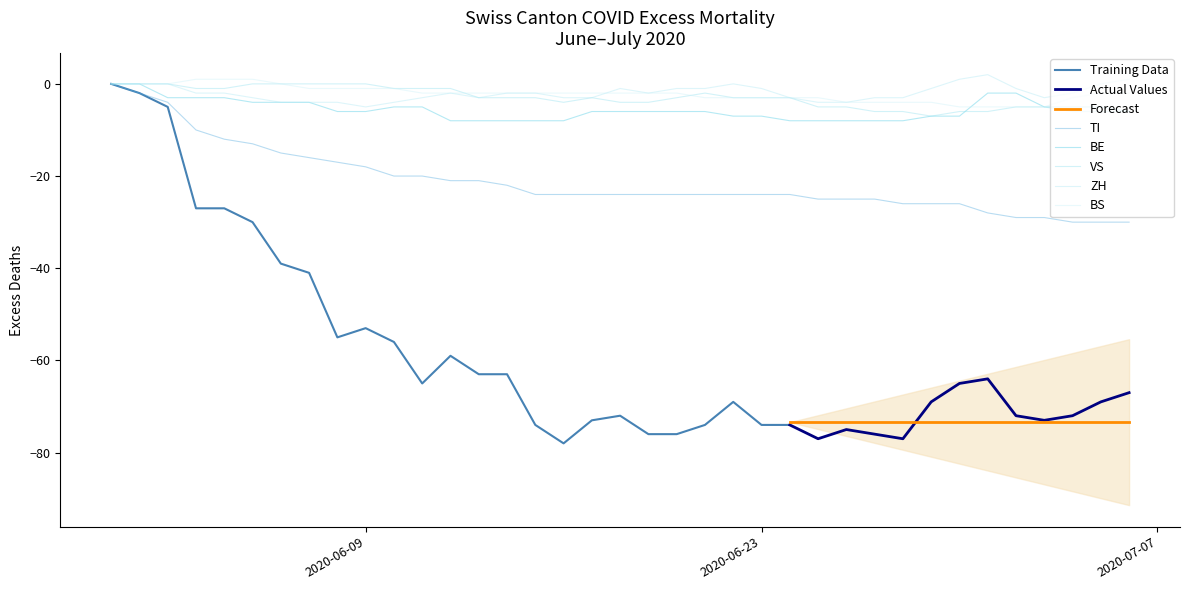

The ZH series shows -1 at 2020-06-23. True or false?

True